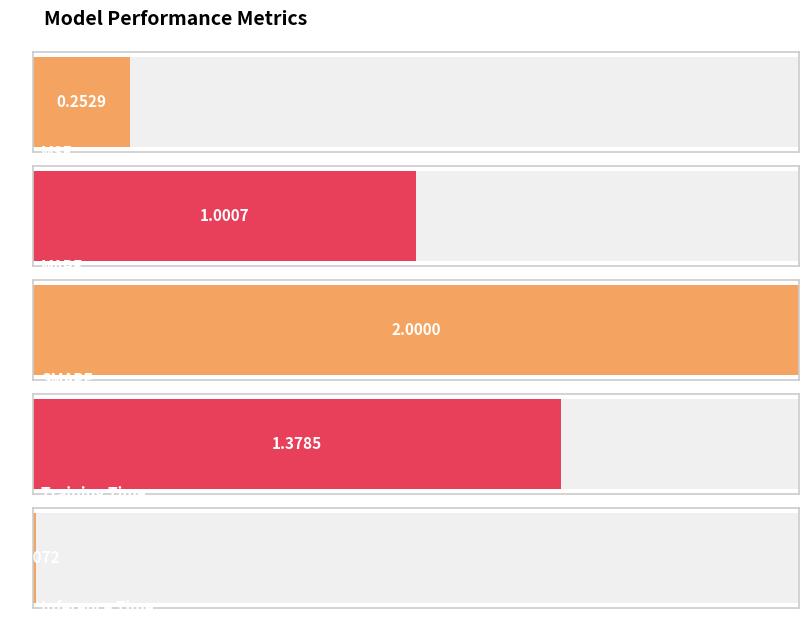

Reading left to right, what are all the values shown in this chart?

0.3	1.0	2.0	1.4	0.0